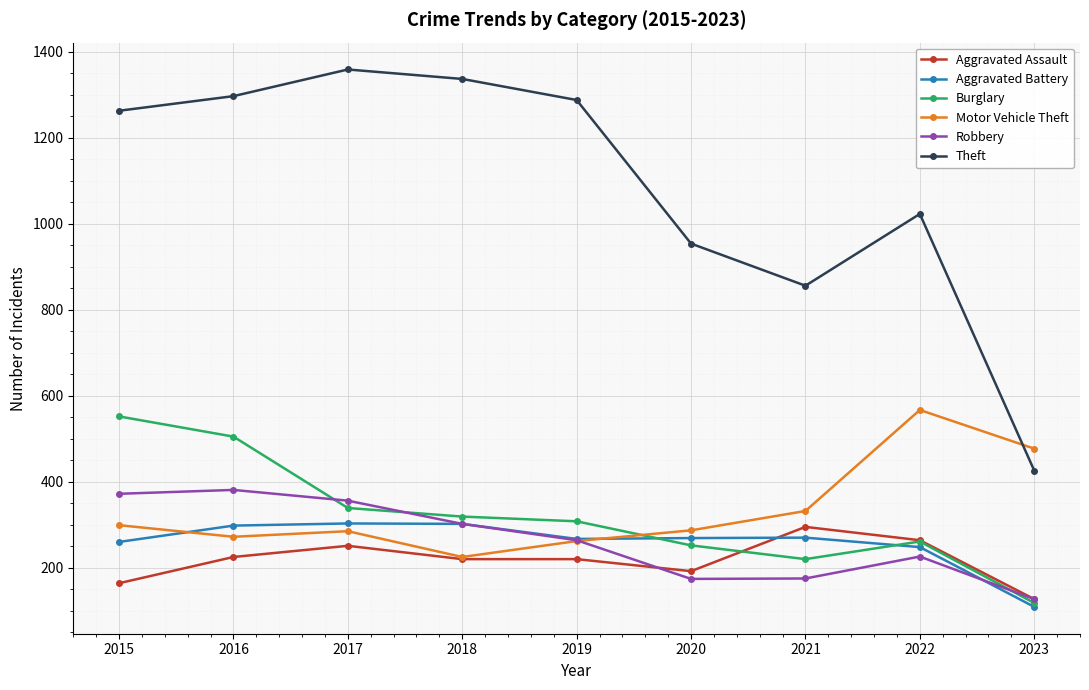

True or false: Theft has more than 0 points higher than both neighbors.

True